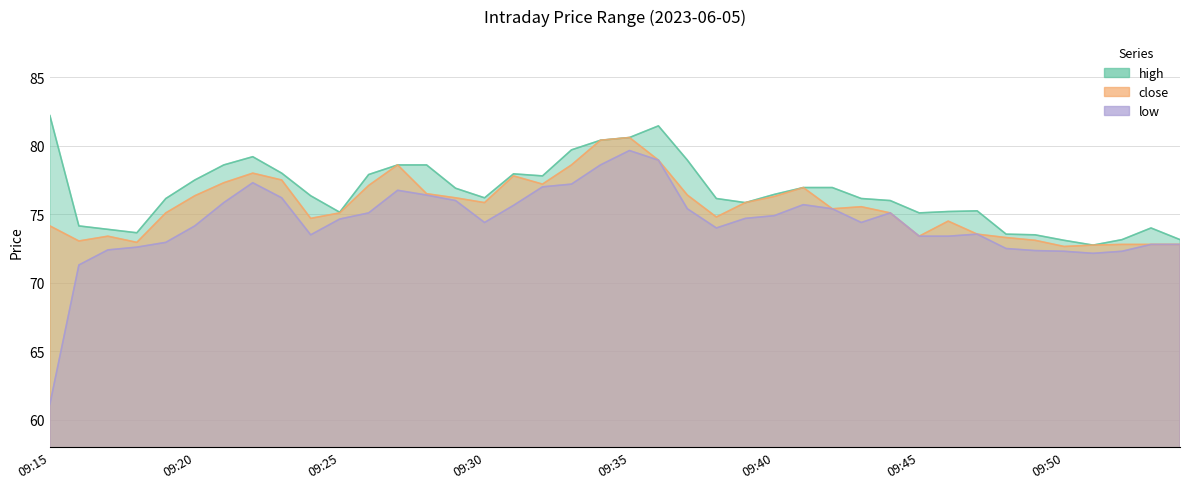

Which category has the lowest value in the high series?

09:51